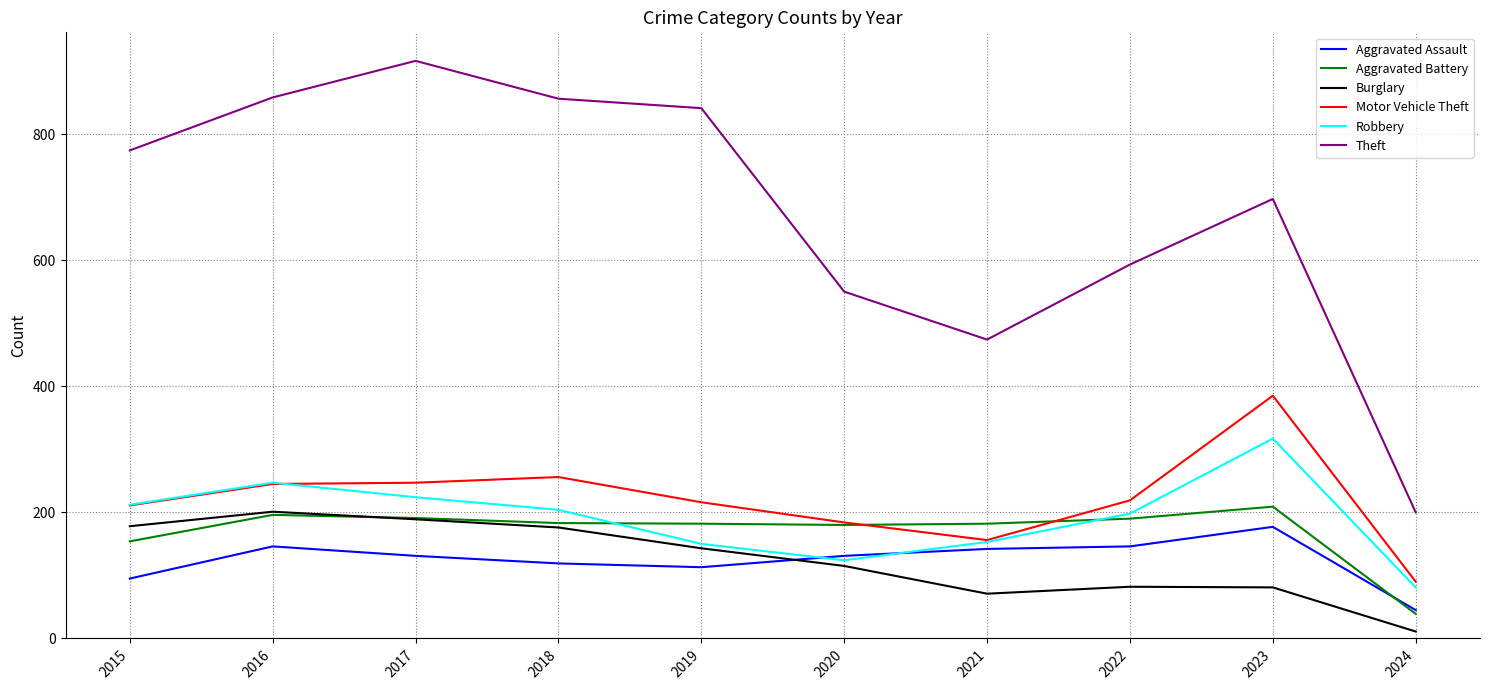

What is the spread (max minus min) of values at 2022?

511